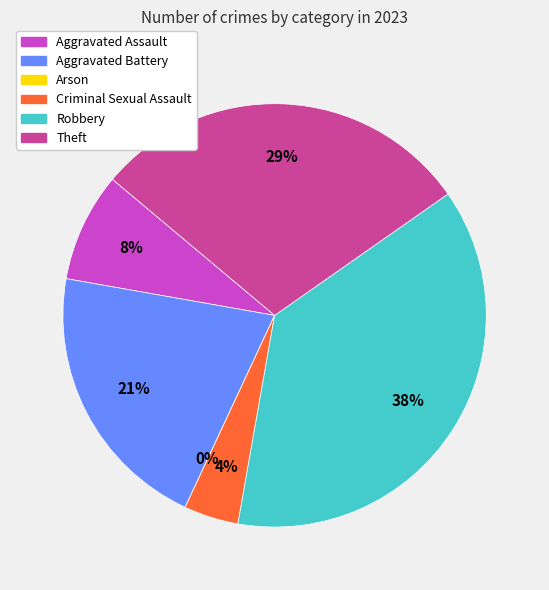

Which slice is the largest?

Robbery